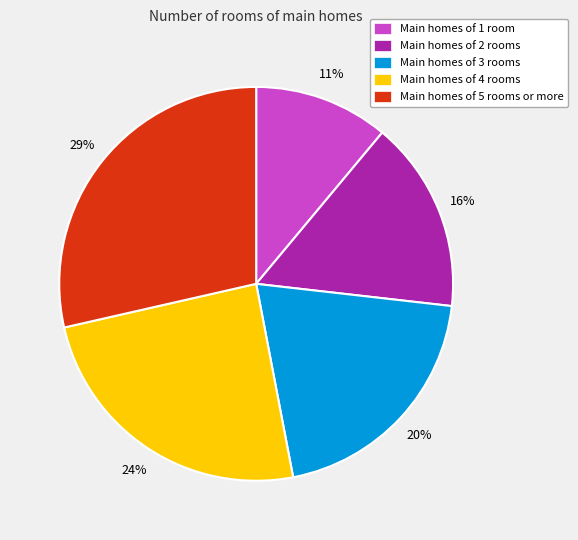

How many segments does this pie chart have?

5